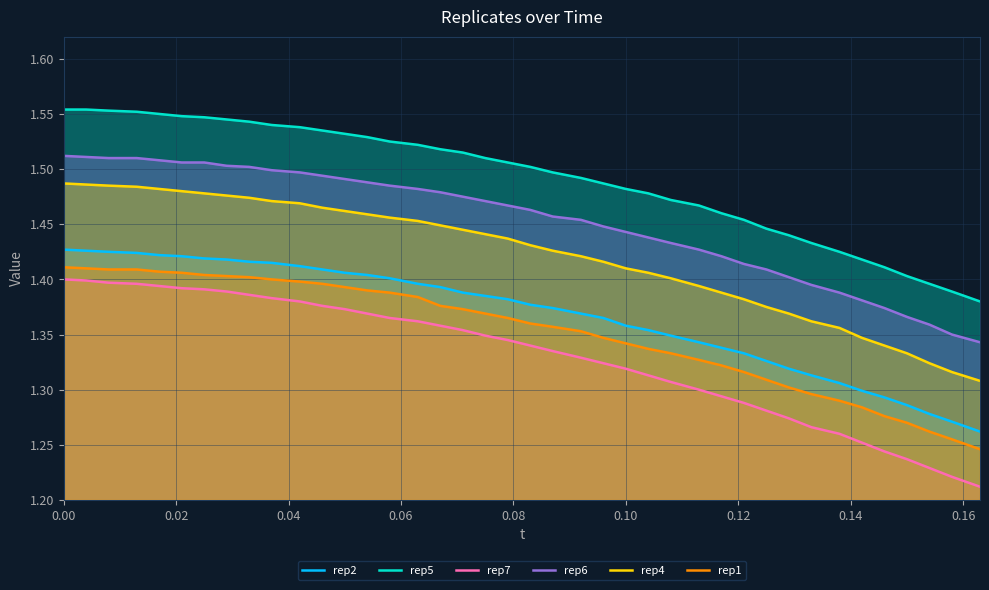

Which series has the largest range (max minus min)?

rep7